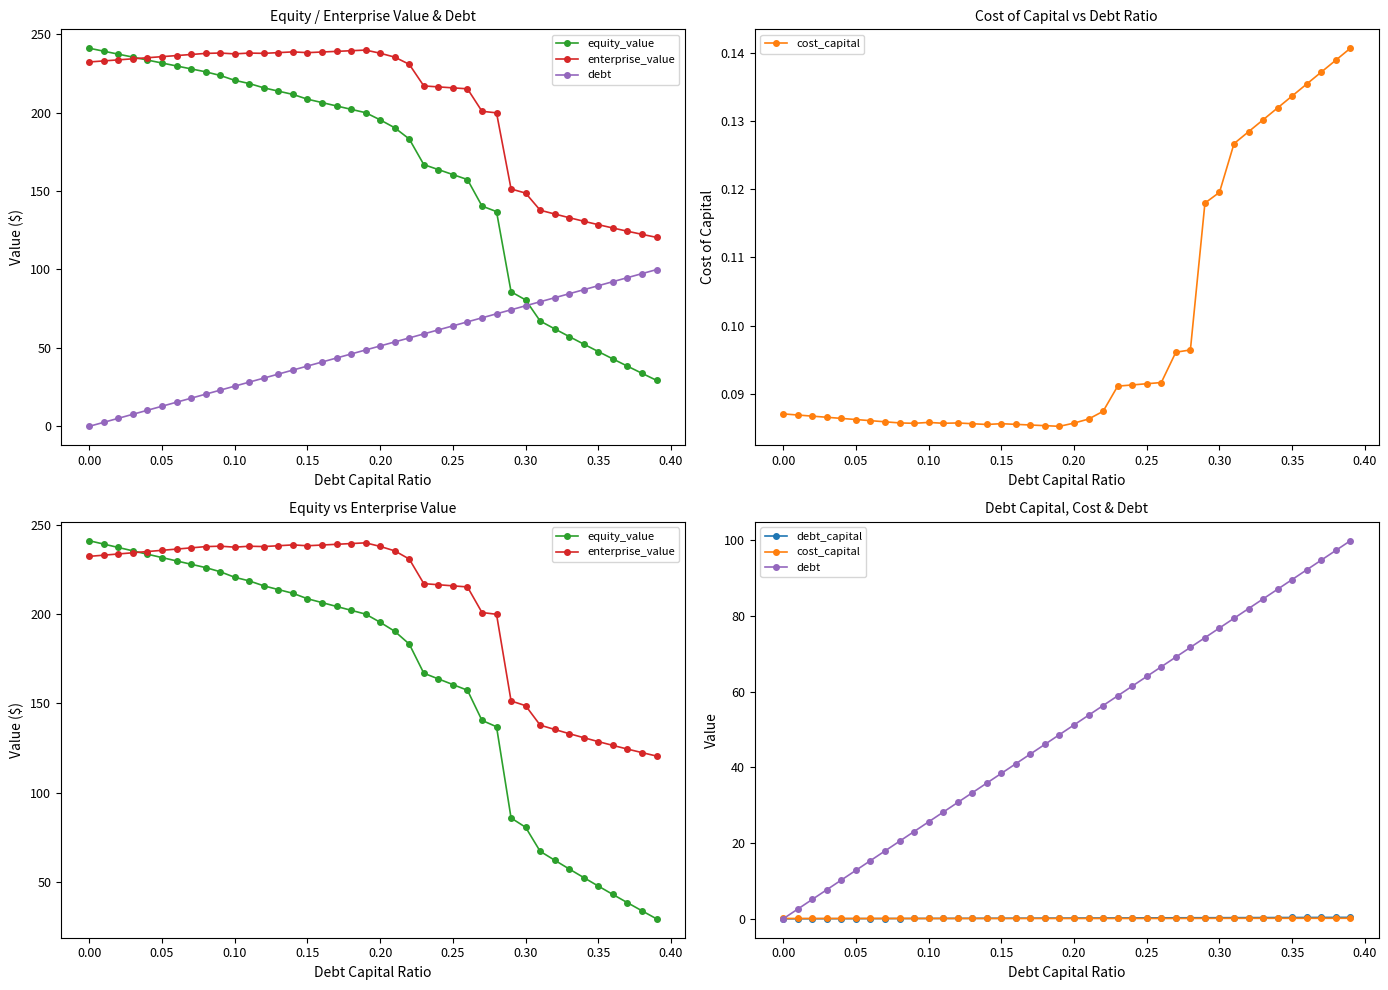

After their last crossing, which series has the higher values: debt or equity_value?

debt